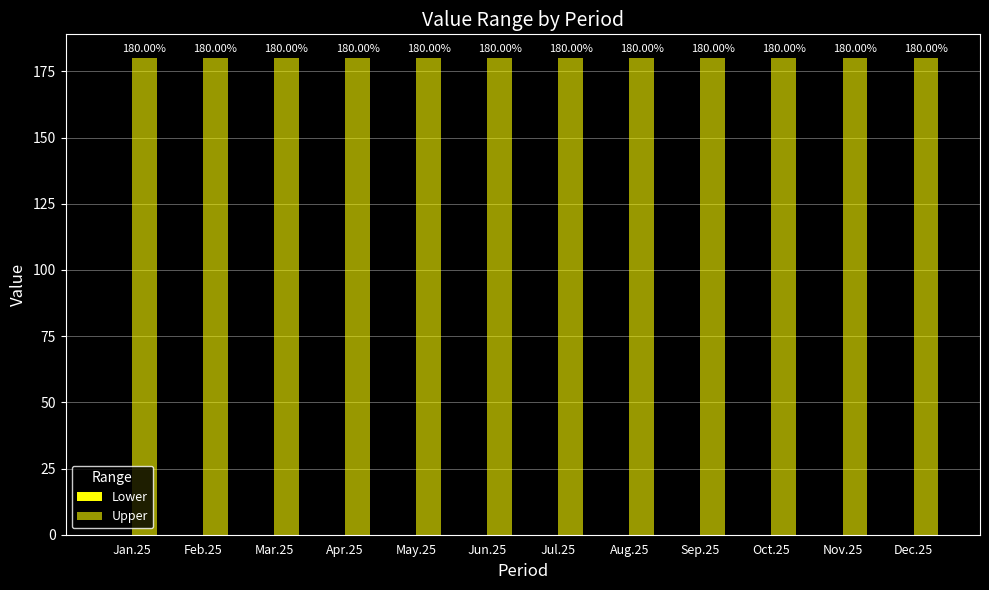

Is it true that Upper equals 299 at Jul.25?

False